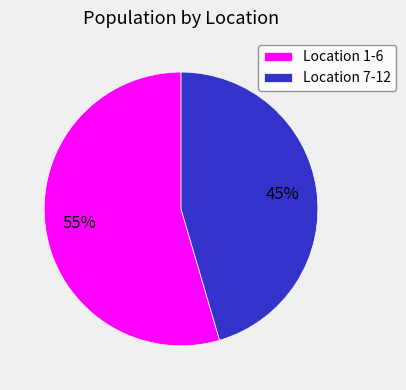

How many segments does this pie chart have?

2